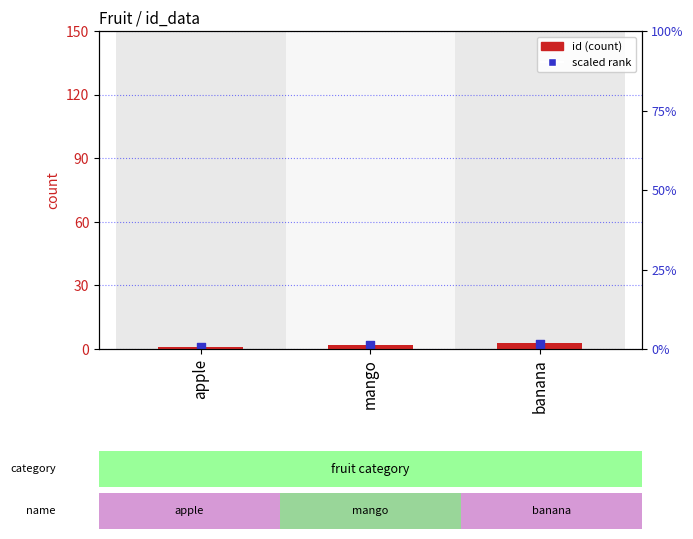

Which series has the widest spread of Y values?

id